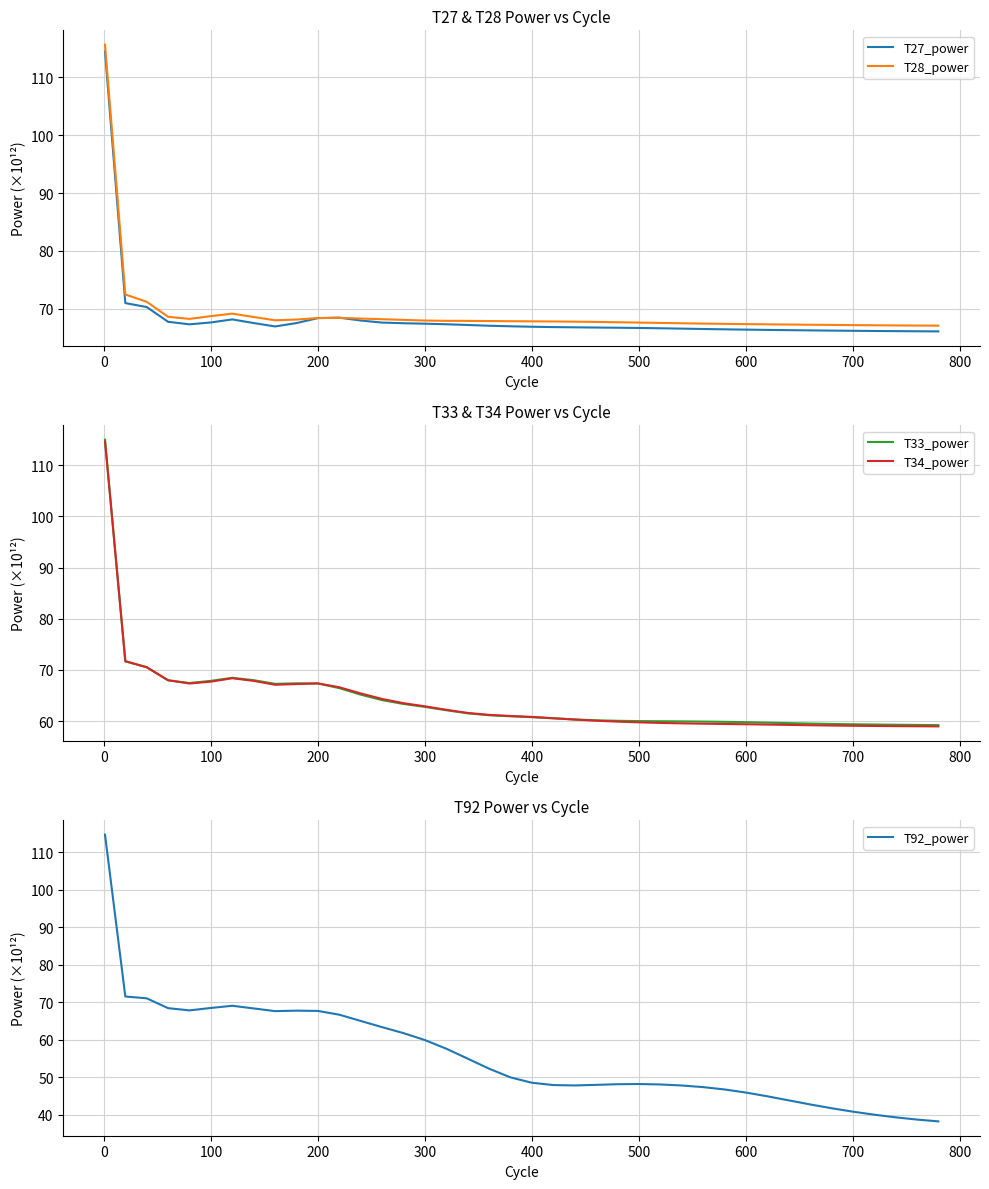

The T27_power series shows 114.2 at 500. True or false?

False